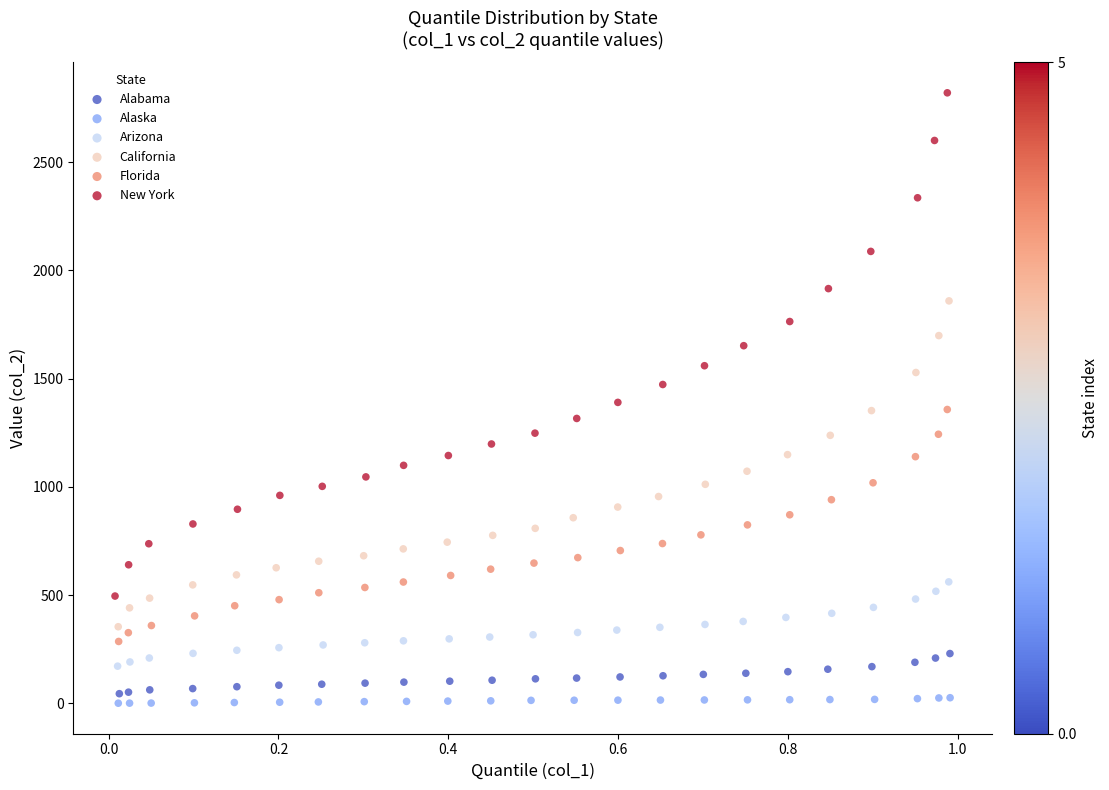

Which series has the widest spread of Y values?

New York